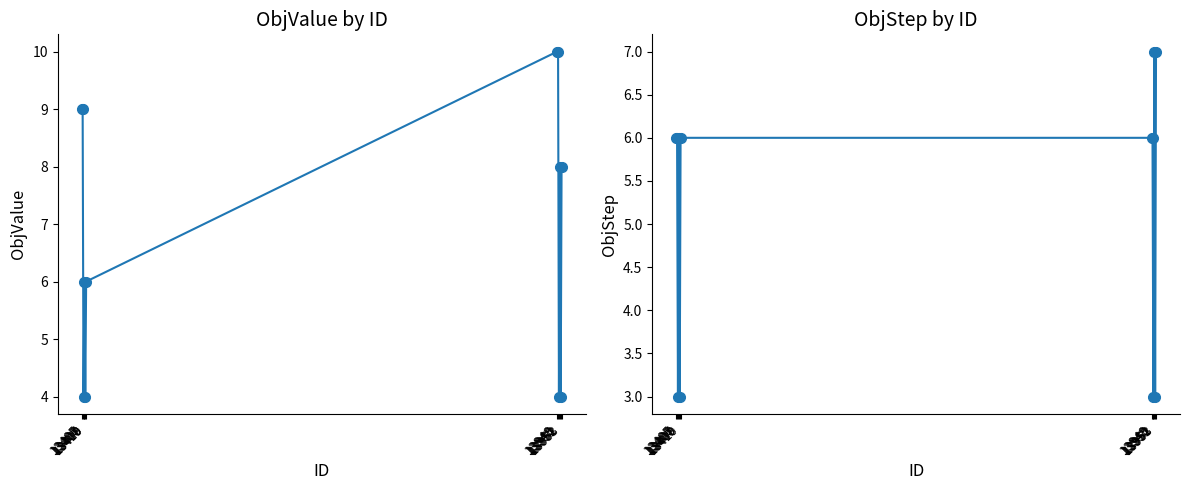

True or false: ObjStep and ObjValue intersect in this chart.

False